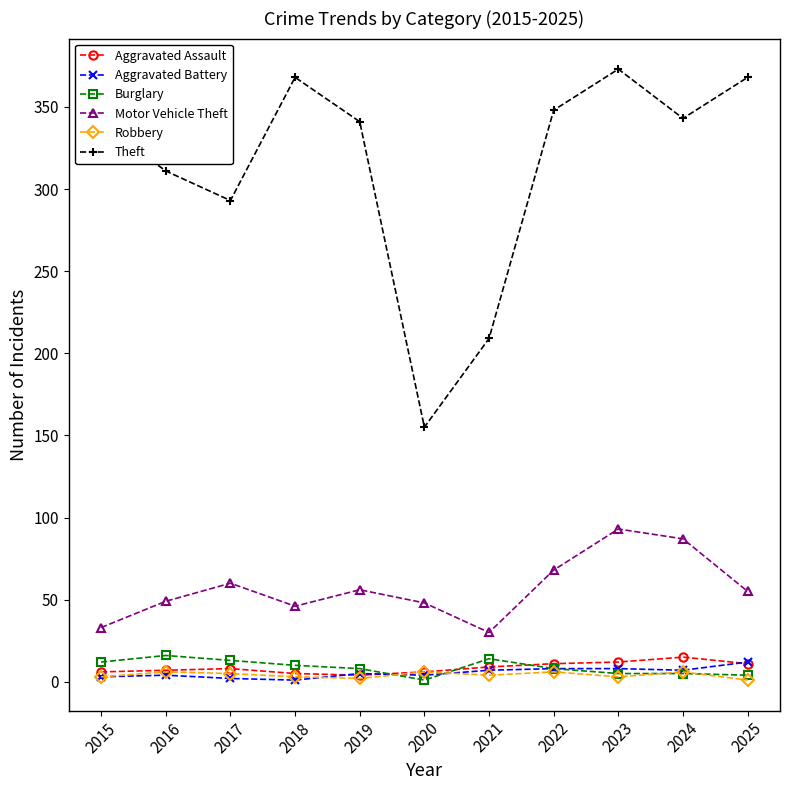

What is the value of the Theft point at the 5th from the left?

341